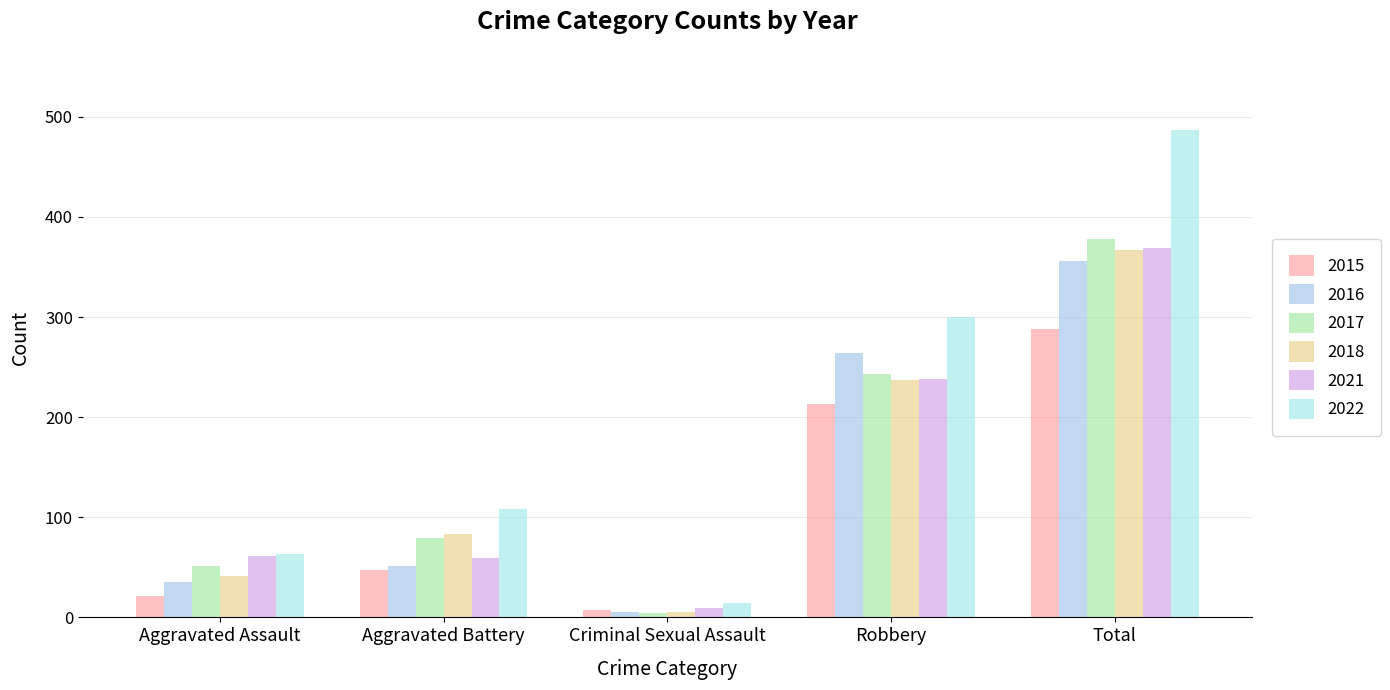

Are the bars grouped side by side (vs. stacked)?

Yes